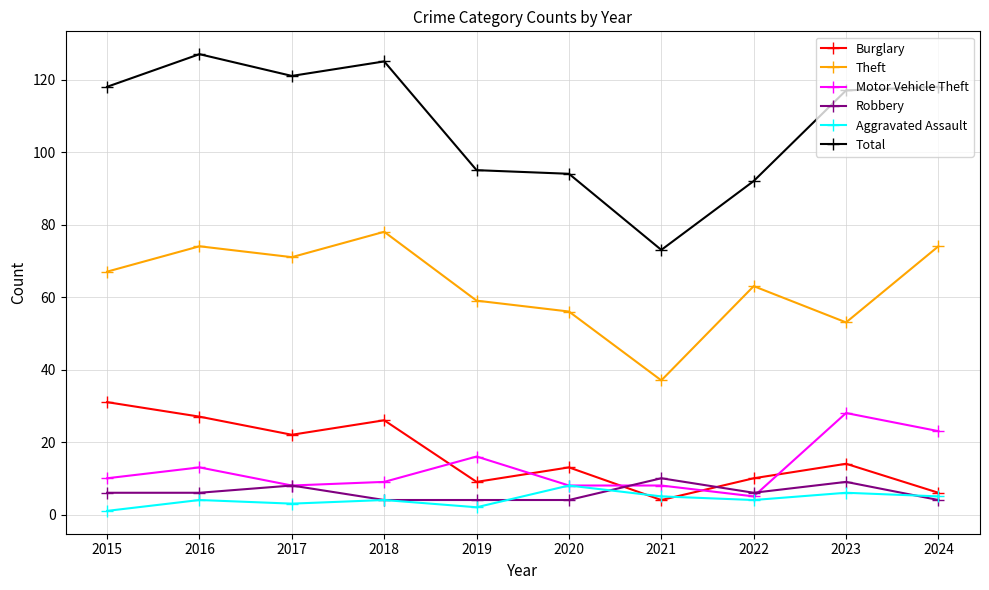

True or false: Aggravated Assault has a value of 1 at 2015.

True